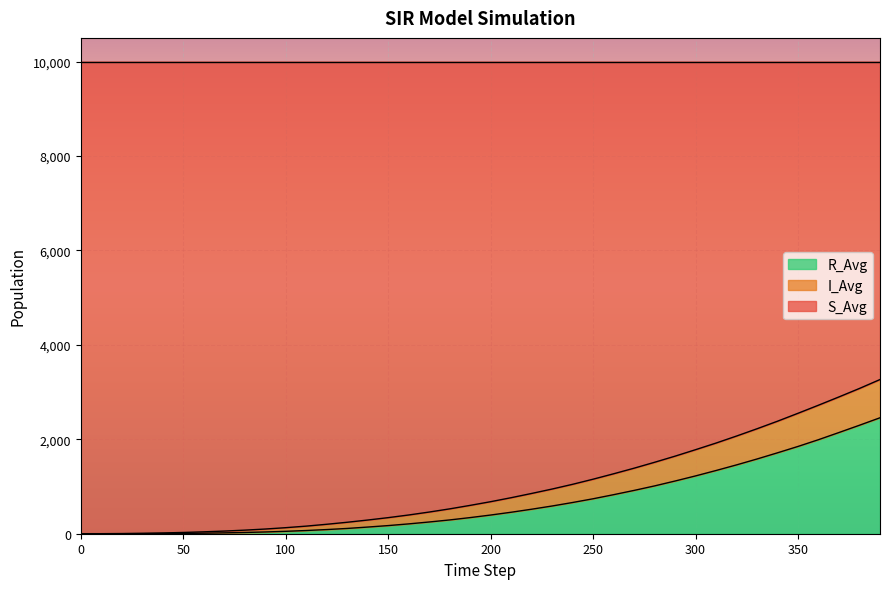

What is the highest value of the R_Avg series?

2455.5